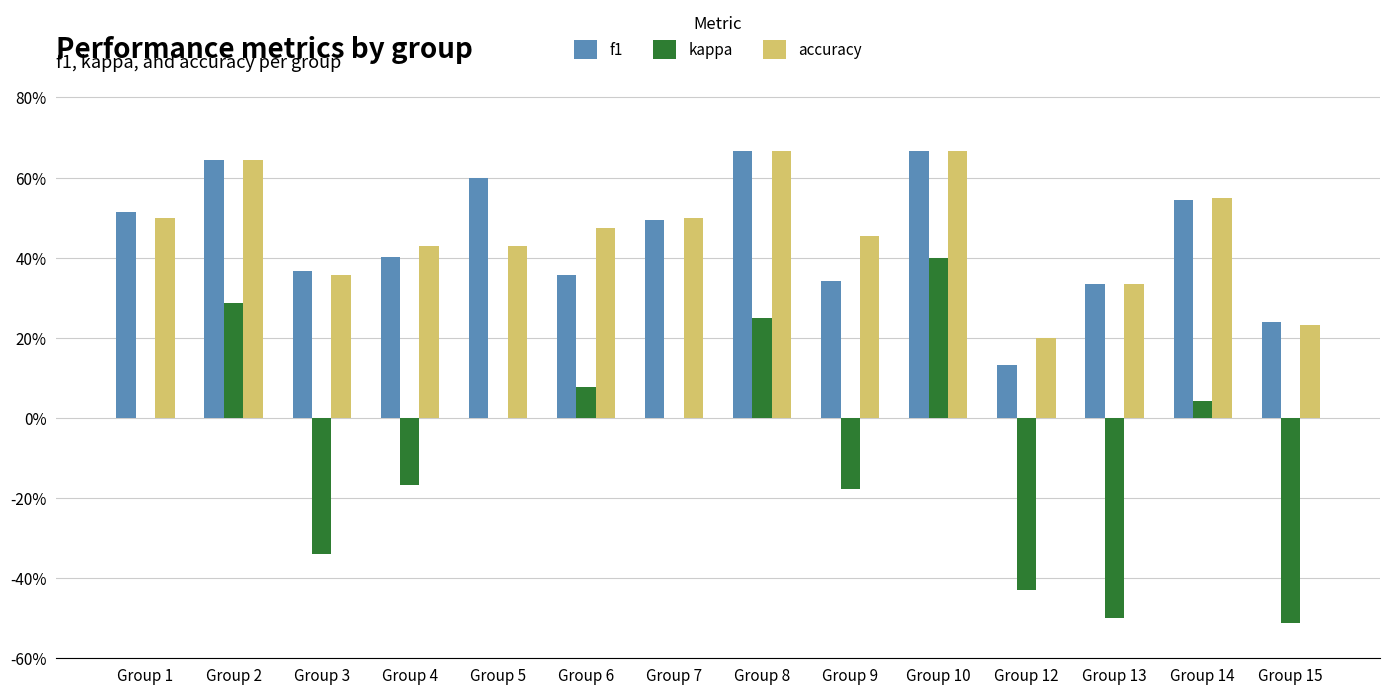

What is the difference between the maximum and minimum values in the kappa series?

0.9